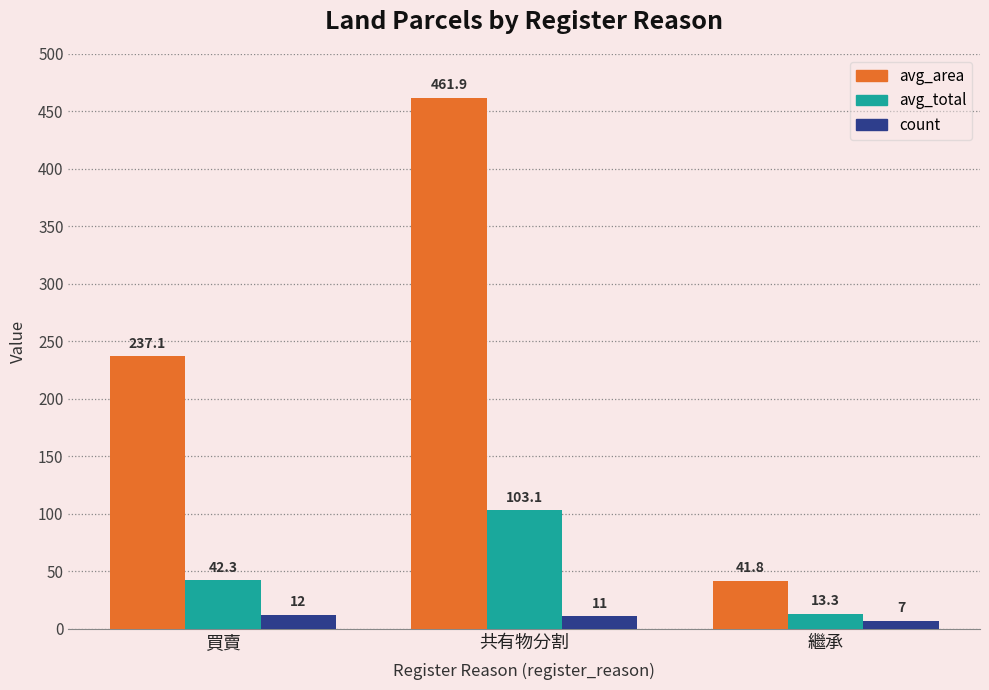

Which label corresponds to the smallest value in the chart?

繼承